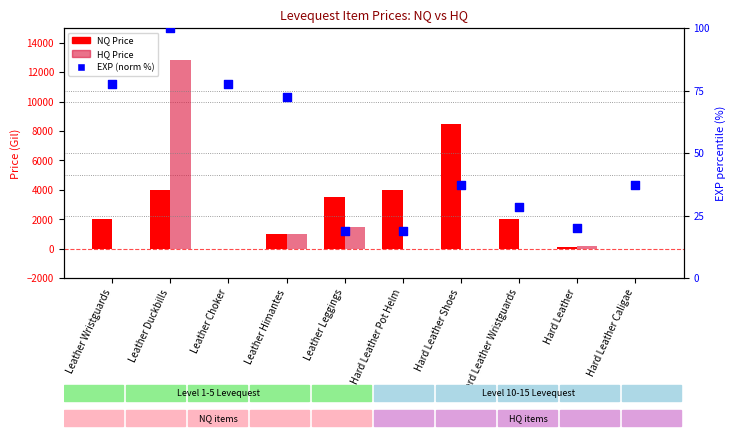

Which series has the largest total across all categories?

NQ Price